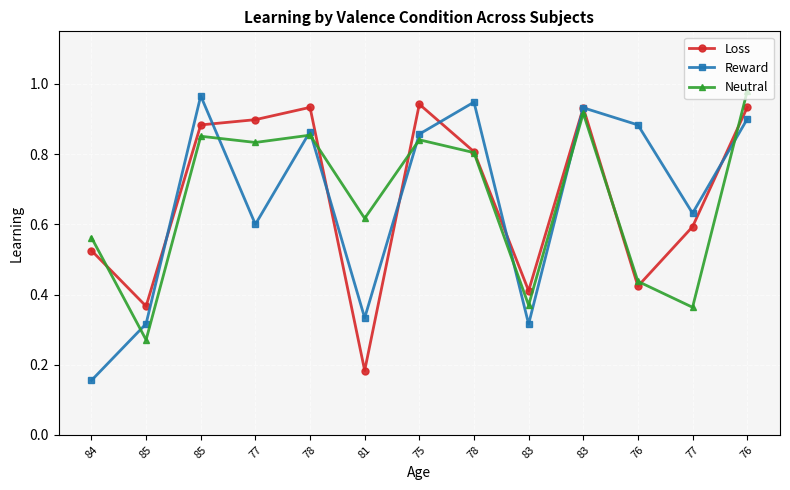

What are all the series names shown in the legend?

Loss, Reward, Neutral